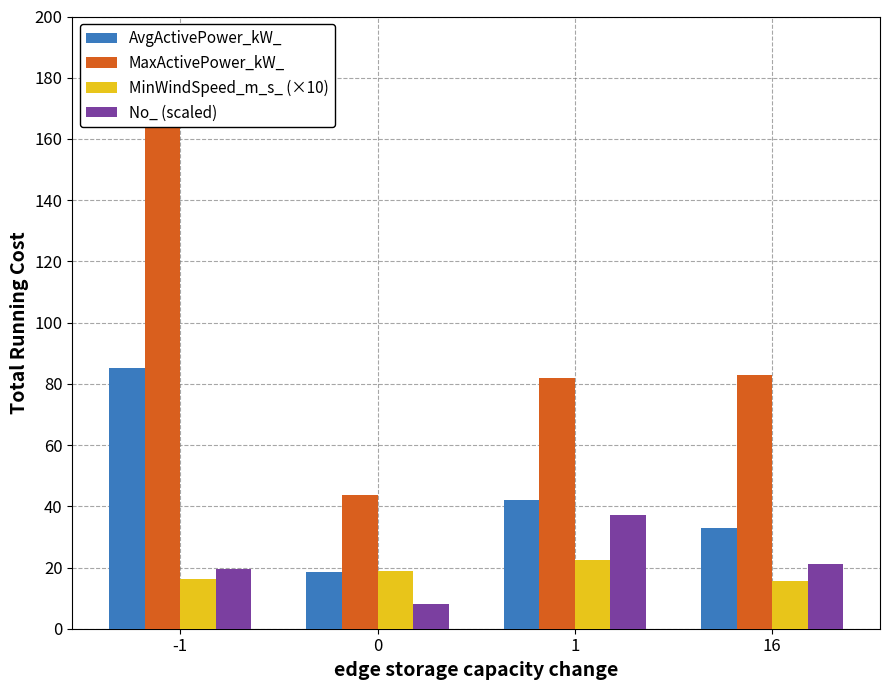

What is the value of the MinWindSpeed_m_s_ (×10) bar at the 3rd from the left?

22.3